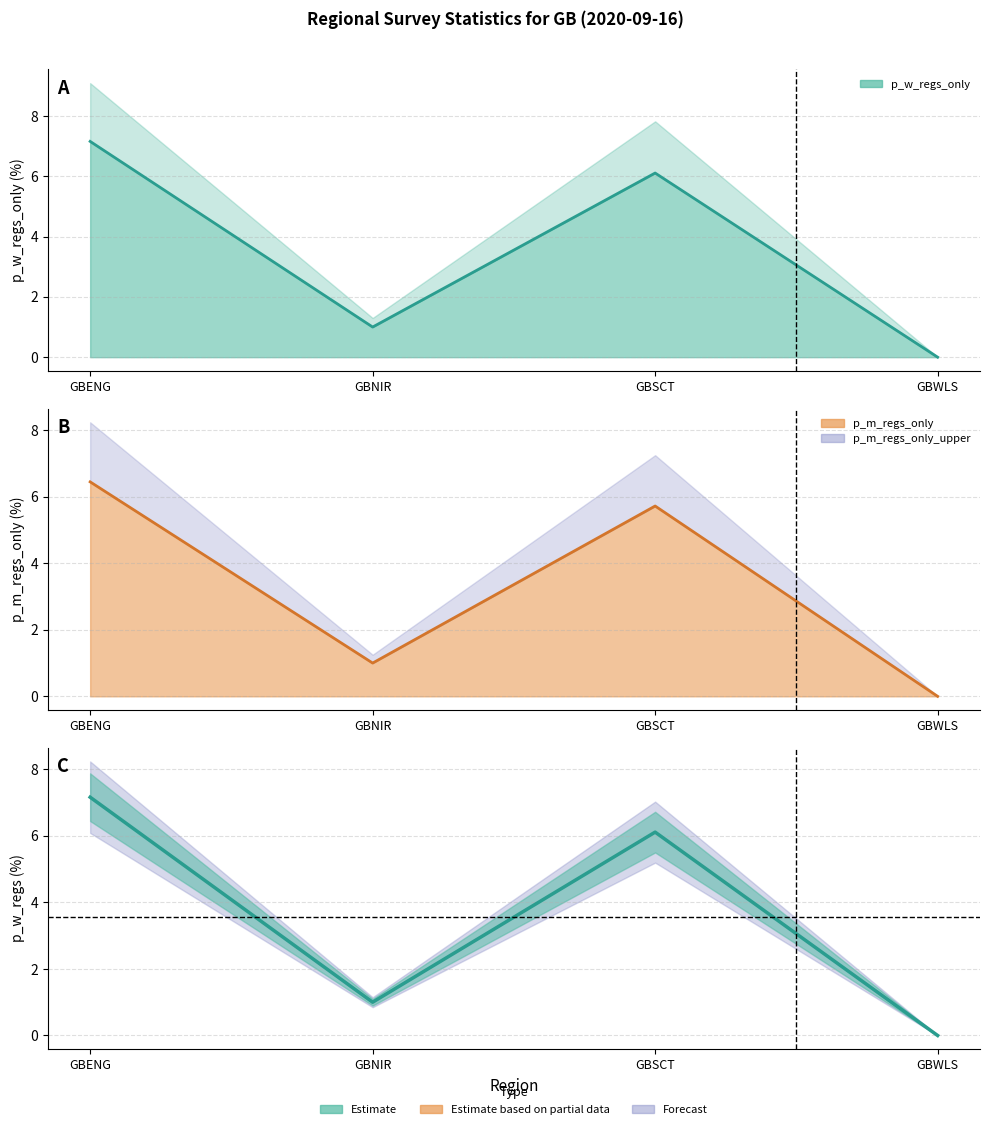

True or false: p_w_regs_line and p_m_regs_only_line intersect in this chart.

False